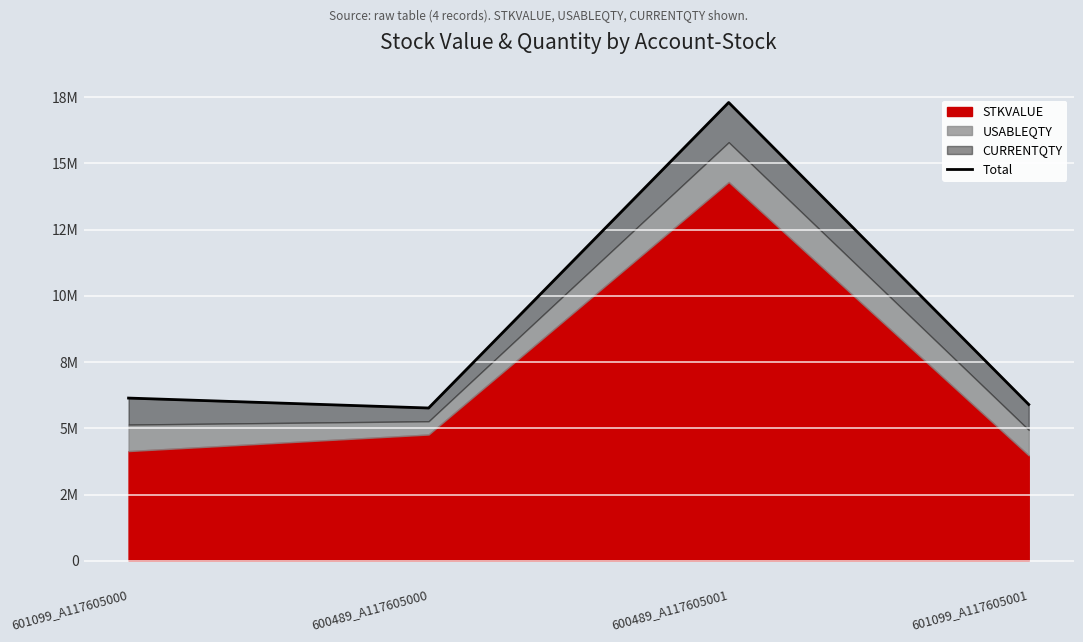

What position from the right is 601099_A117605001?

1